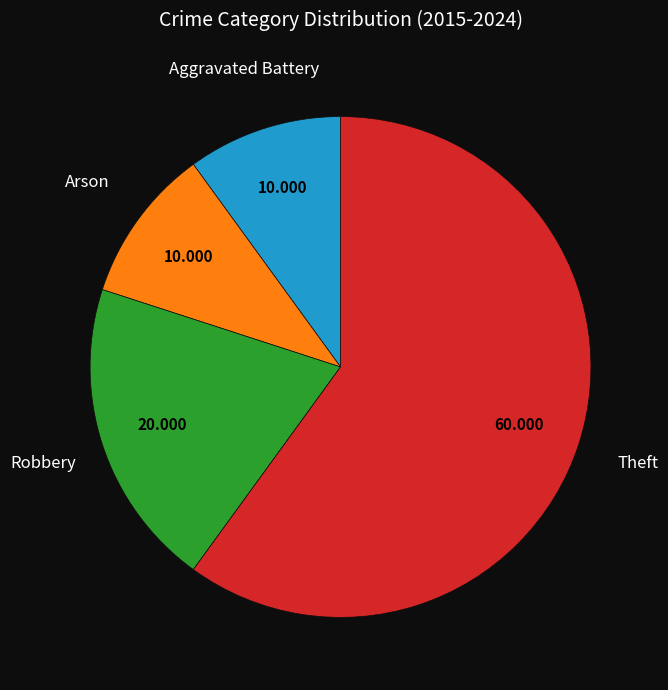

Is there any slice that represents more than half of the pie?

Yes